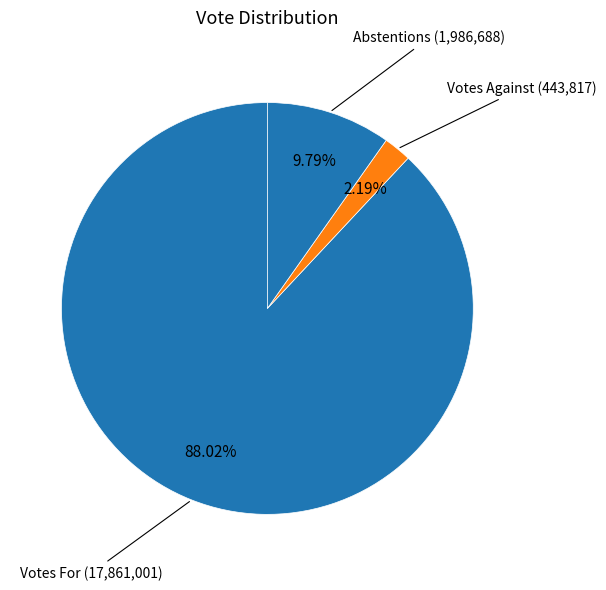

Count the number of slices in the pie.

3